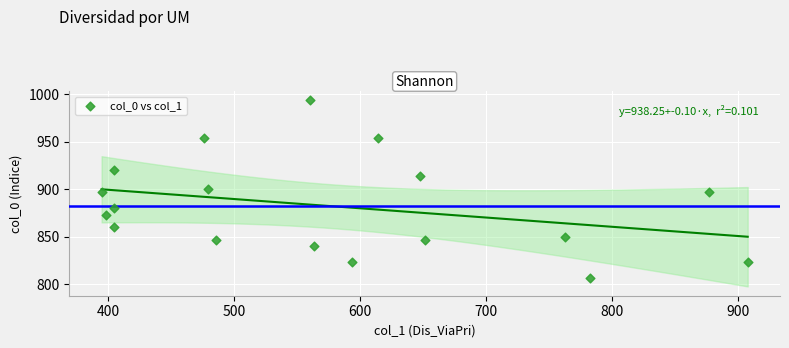

What is the range of X values (max minus min)?

513.0